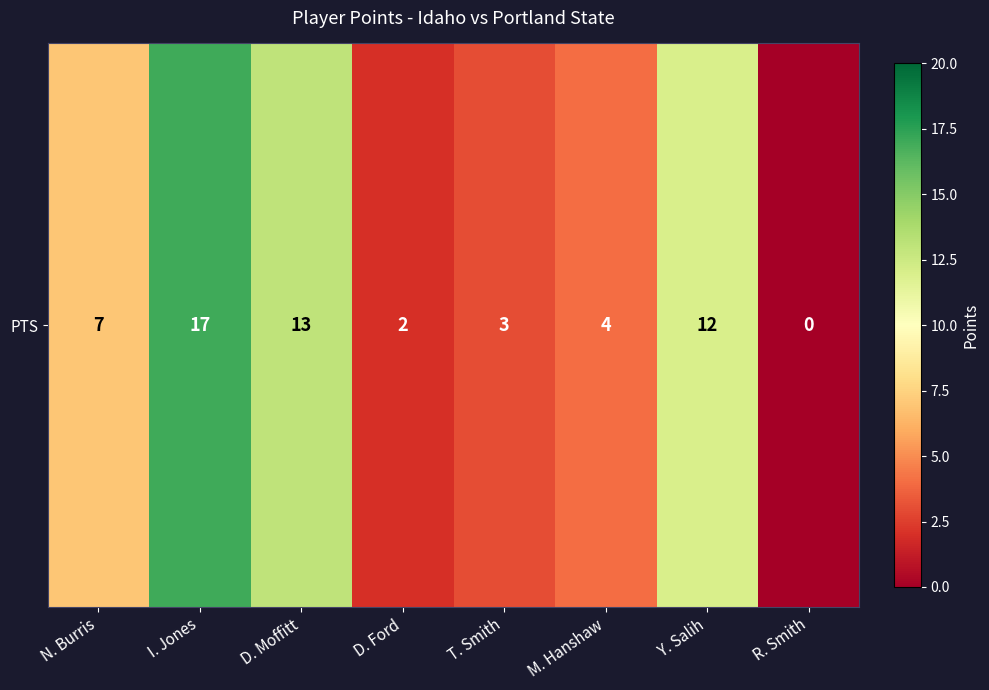

The chart shows a value of 2 at D. Ford. True or false?

True